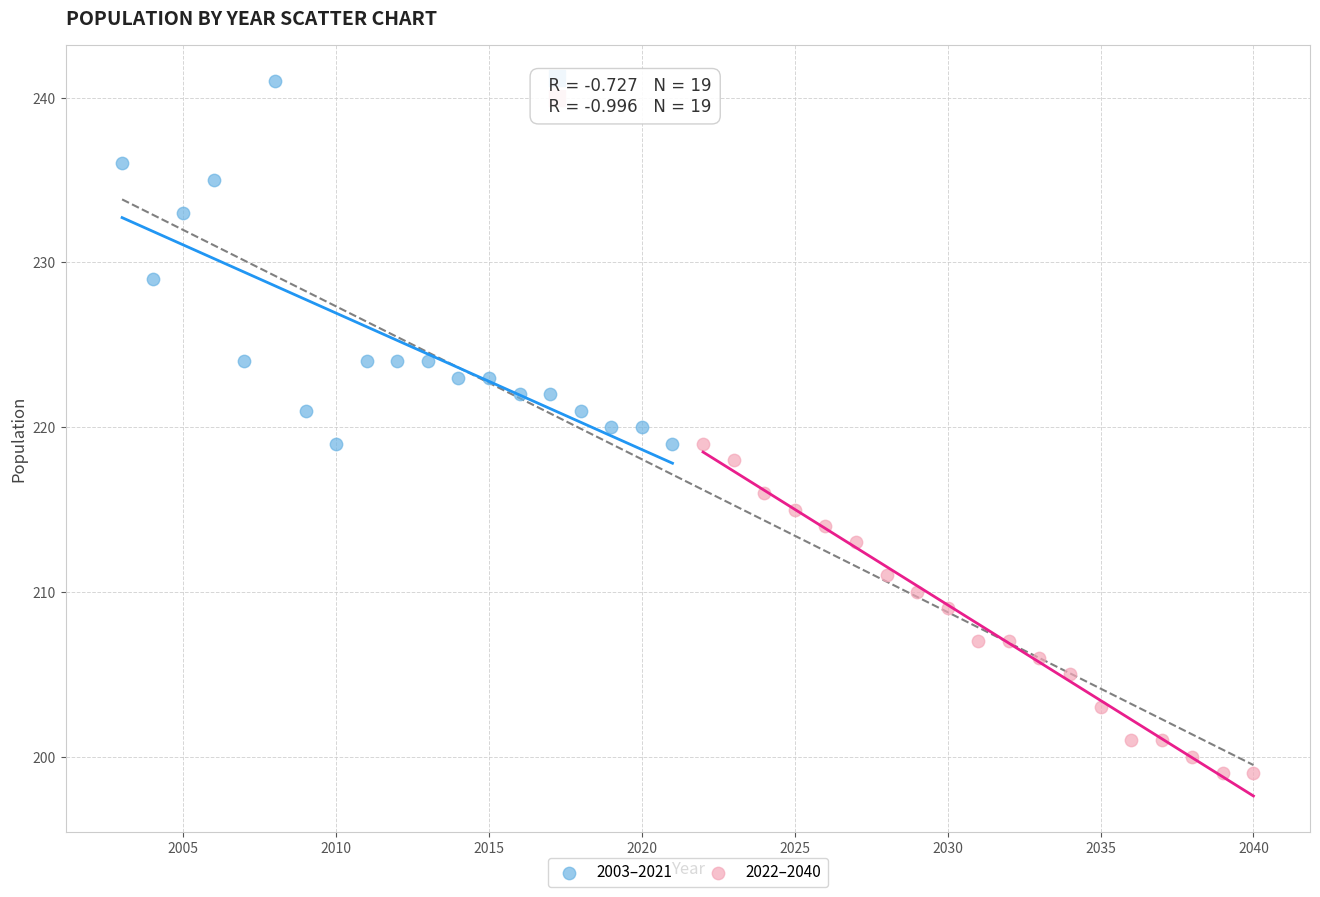

Which series contains the lowest Y value?

2022–2040